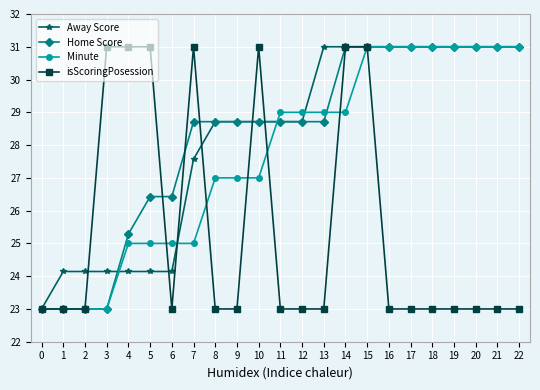

Which series ends up on top after the final intersection of Home Score and isScoringPosession?

Home Score